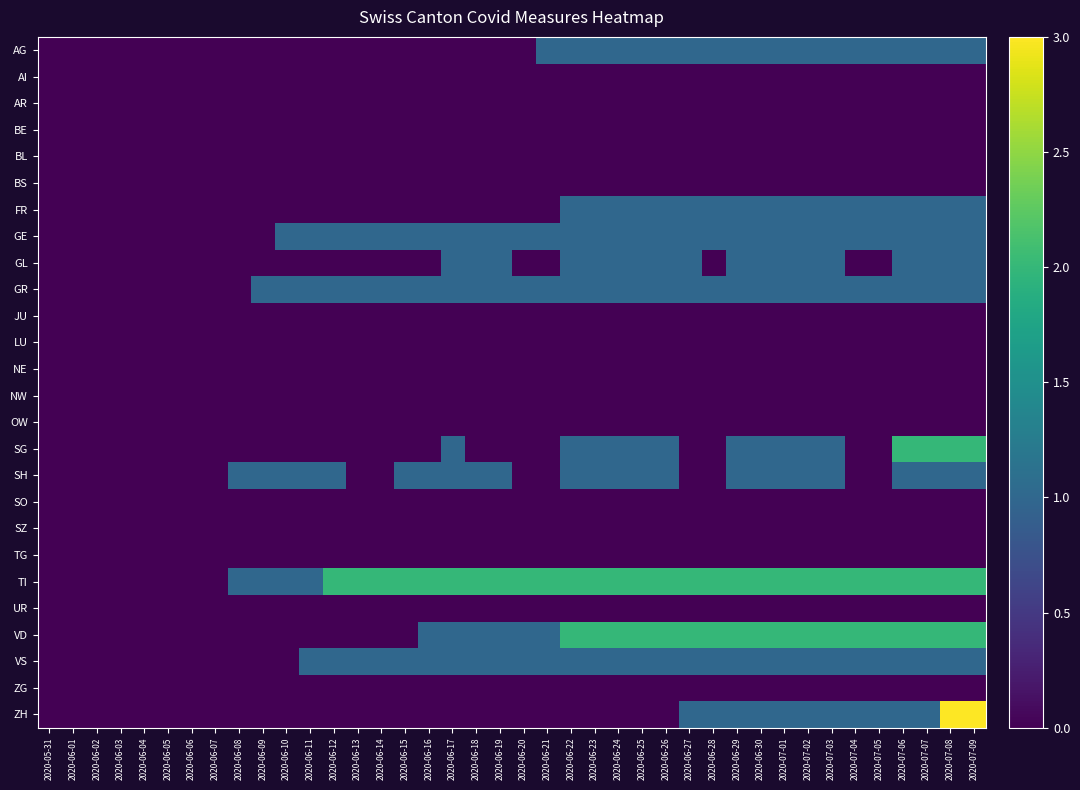

Which series has the widest spread of values?

ZH